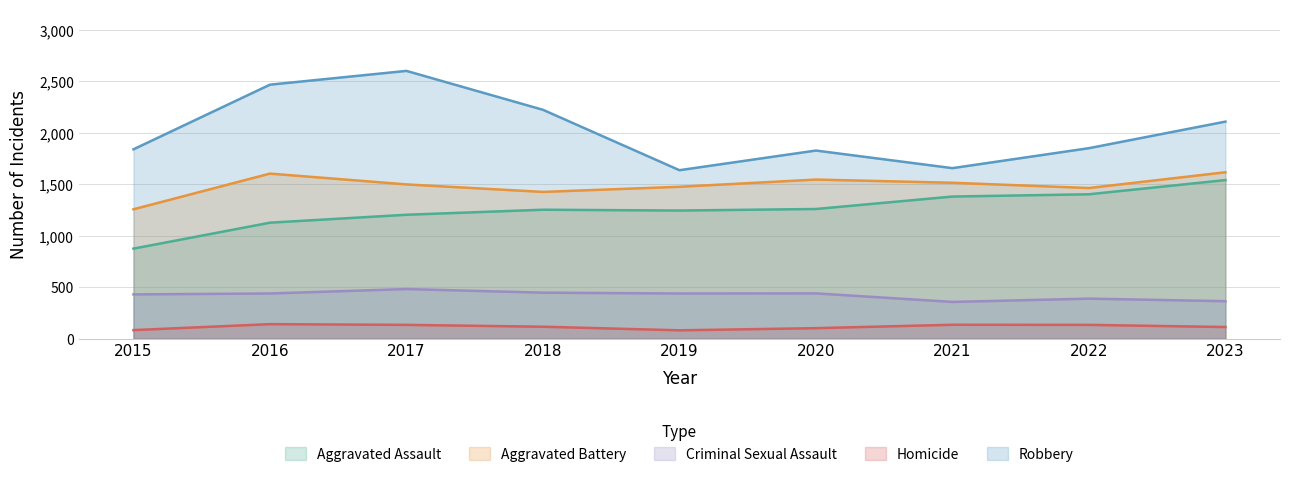

Reading right to left, list all the values displayed in this chart.

Aggravated Assault: 1540	1402	1380	1259	1244	1252	1203	1126	874
Aggravated Battery: 1616	1463	1514	1545	1475	1425	1498	1603	1256
Criminal Sexual Assault: 363	388	356	439	438	446	481	438	429
Homicide: 112	133	134	101	80	115	133	140	82
Robbery: 2108	1850	1656	1827	1636	2223	2601	2467	1839